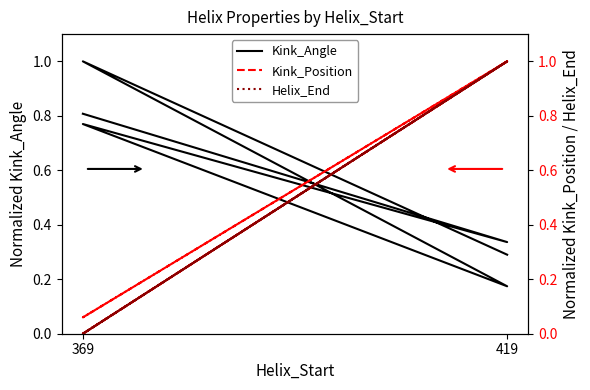

What is the difference between the Helix_End values at 369 and 419?

1.0